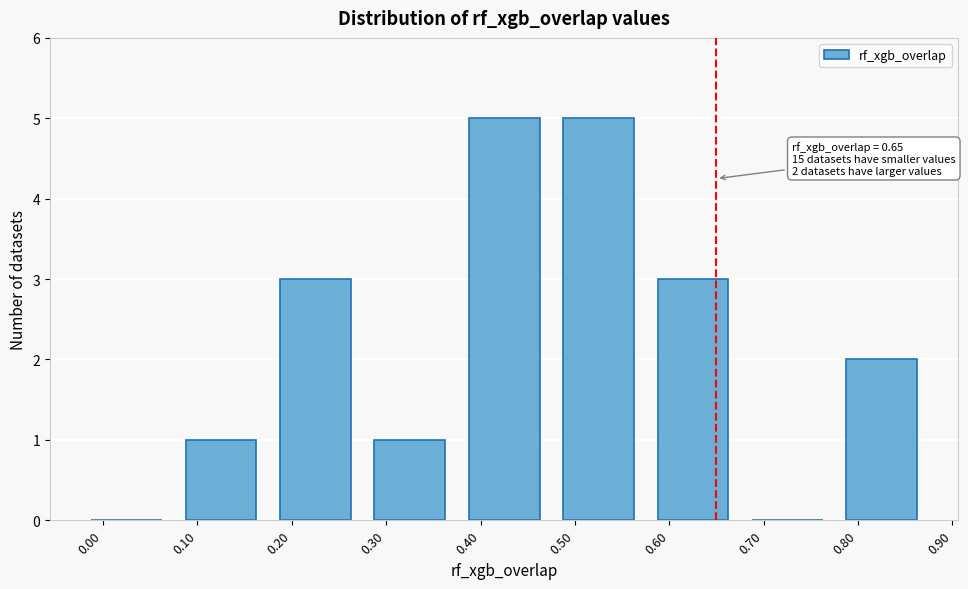

Reading left to right, transcribe all the data shown in this chart.

0.00=0	0.10=1	0.20=3	0.30=1	0.40=5	0.50=5	0.60=3	0.70=0	0.80=2